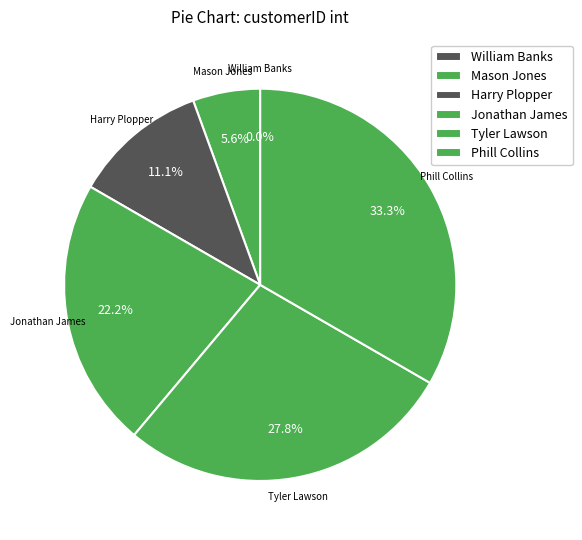

Rank the categories by value from lowest to highest.

William Banks, Mason Jones, Harry Plopper, Jonathan James, Tyler Lawson, Phill Collins